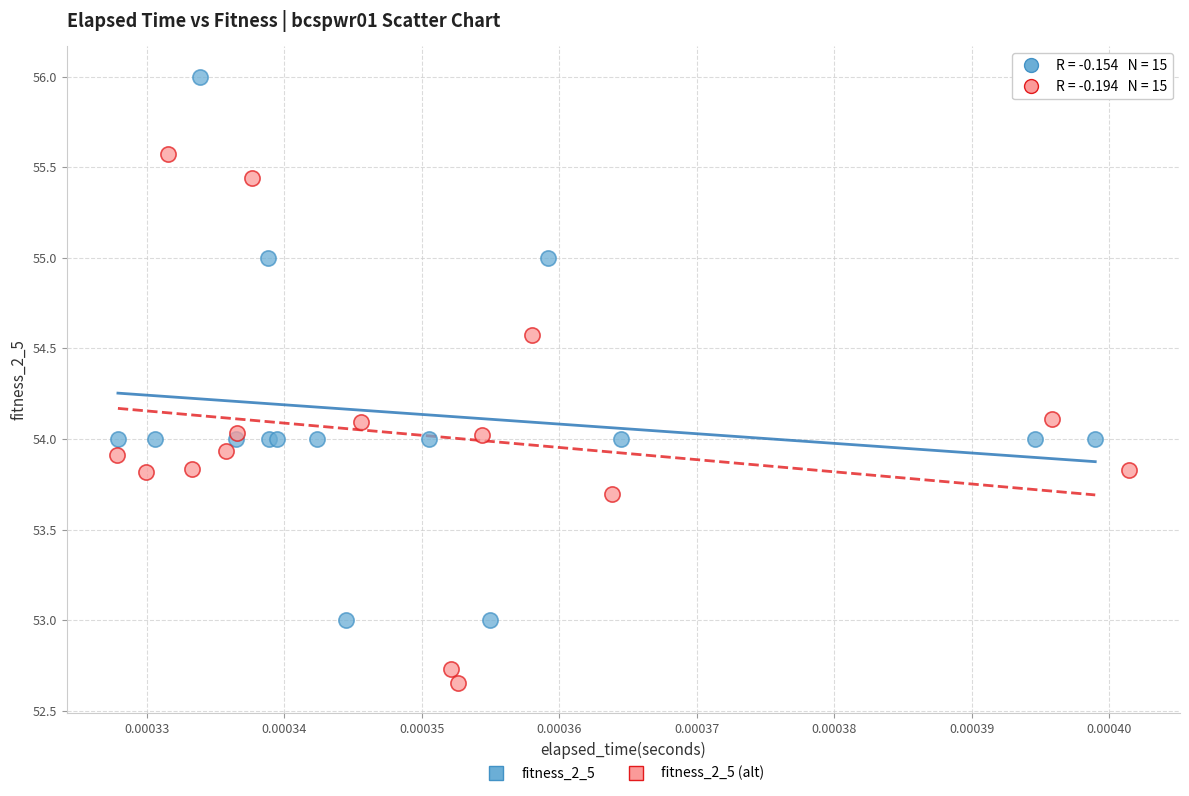

Which series has the widest spread of Y values?

fitness_2_5